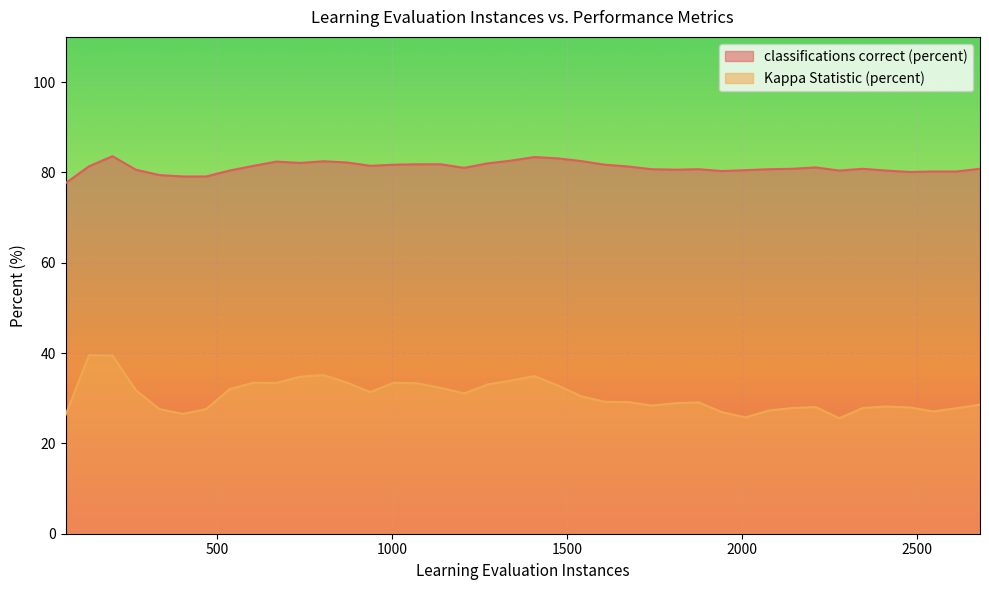

Which series has the largest total across all categories?

classifications correct (percent)